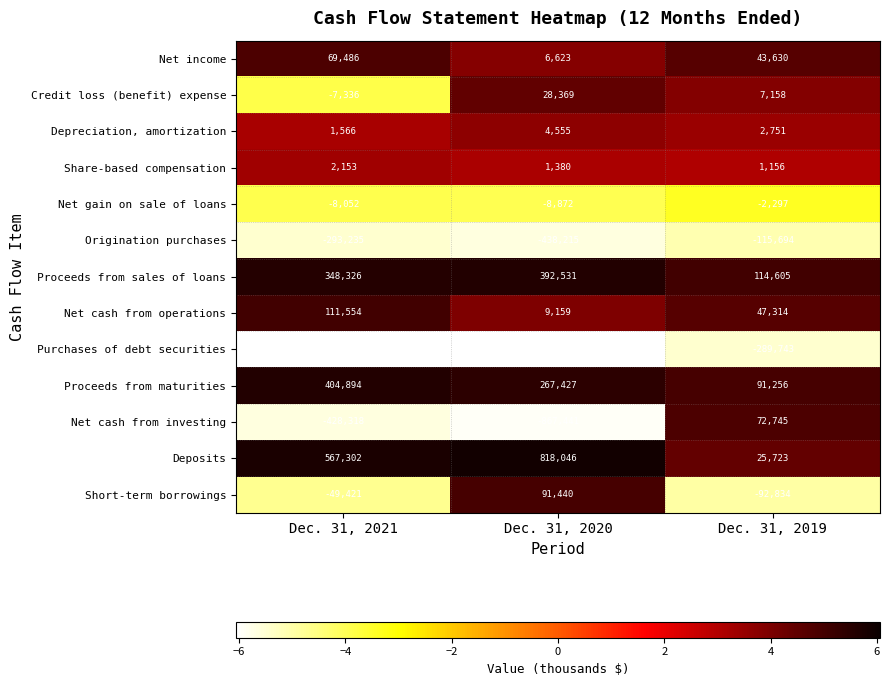

Is the value of Proceeds from maturities at Dec. 31, 2020 greater than the value of Net cash from operations at Dec. 31, 2019?

Yes